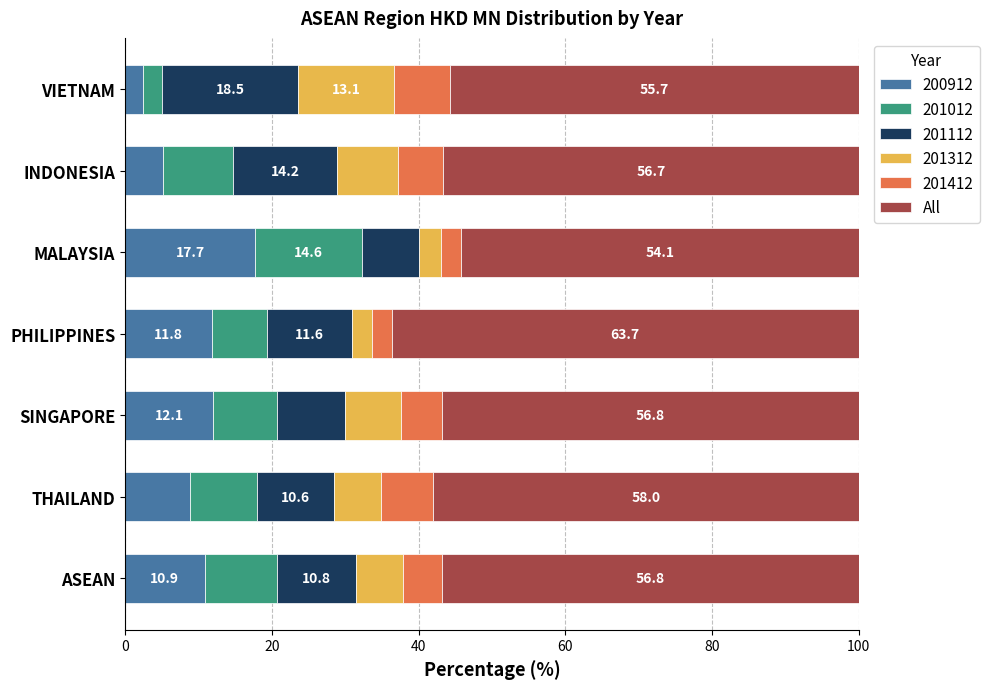

What is the average value of the 200912 series?

9.8